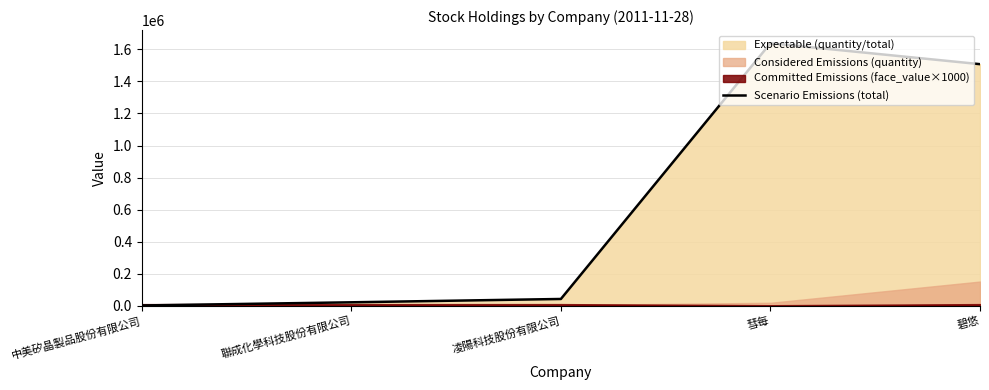

List the labels in order of value, smallest first.

中美矽晶製品股份有限公司, 聯成化學科技股份有限公司, 凌陽科技股份有限公司, 碧悠, 彗每